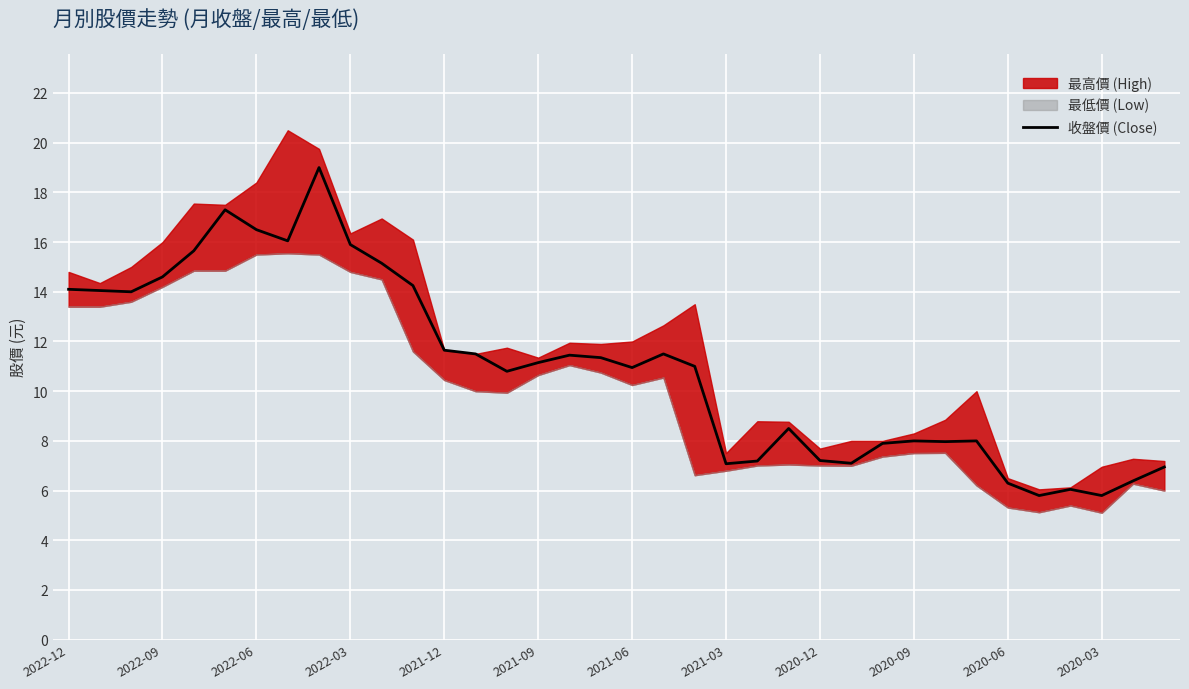

Count the number of categories in the chart.

36